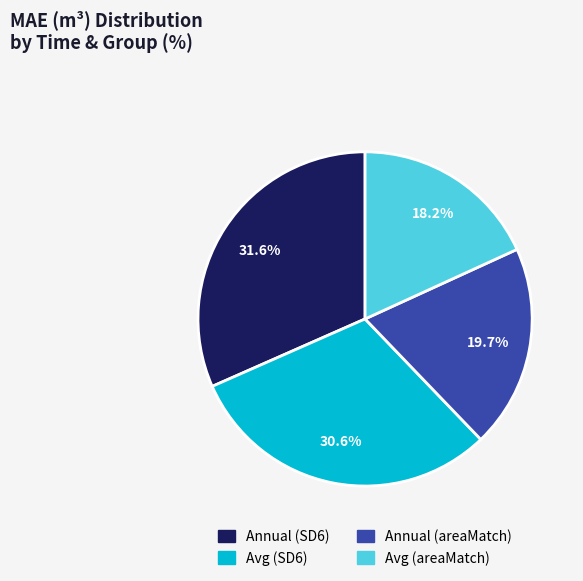

What percentage is NOT represented by Annual (areaMatch)?

80.3%